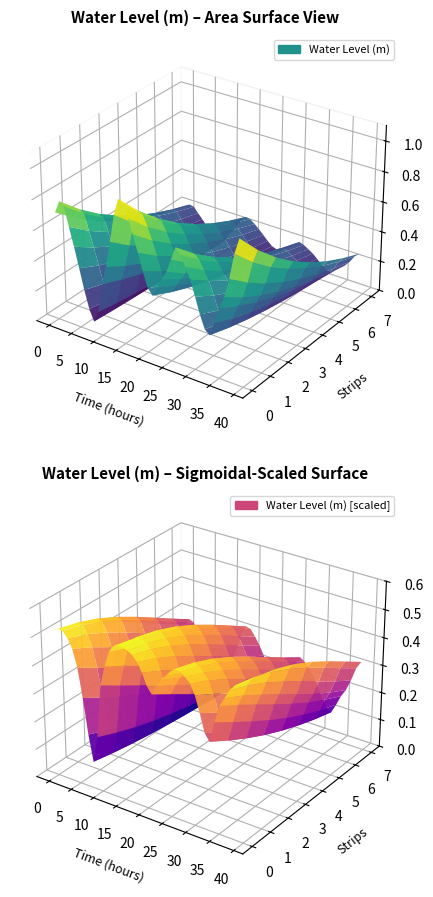

Reading right to left, what are all the values shown in this chart?

0.9	0.8	0.7	0.5	0.5	0.3	0.3	0.3	0.4	0.5	0.6	0.6	0.7	0.7	0.7	0.6	0.5	0.4	0.4	0.4	0.5	0.6	0.7	0.8	0.9	0.9	0.8	0.6	0.5	0.3	0.1	0.1	0.1	0.3	0.4	0.5	0.6	0.8	0.8	0.7